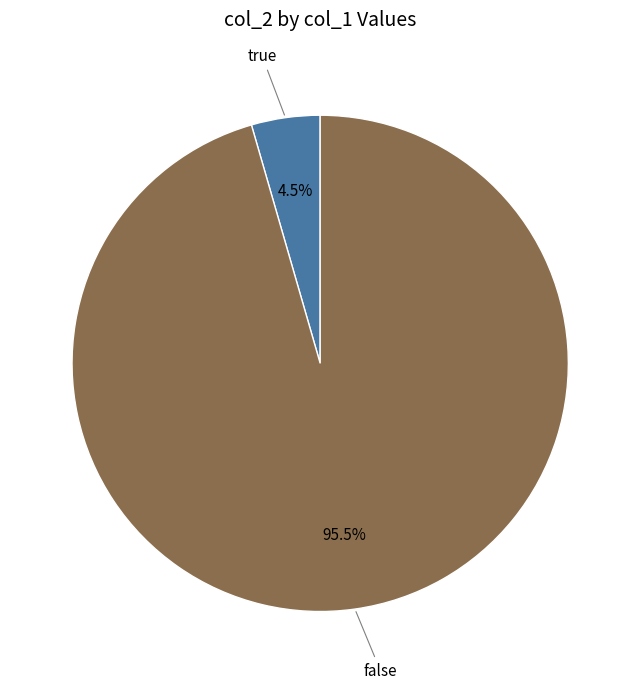

Does any single category account for the majority?

Yes